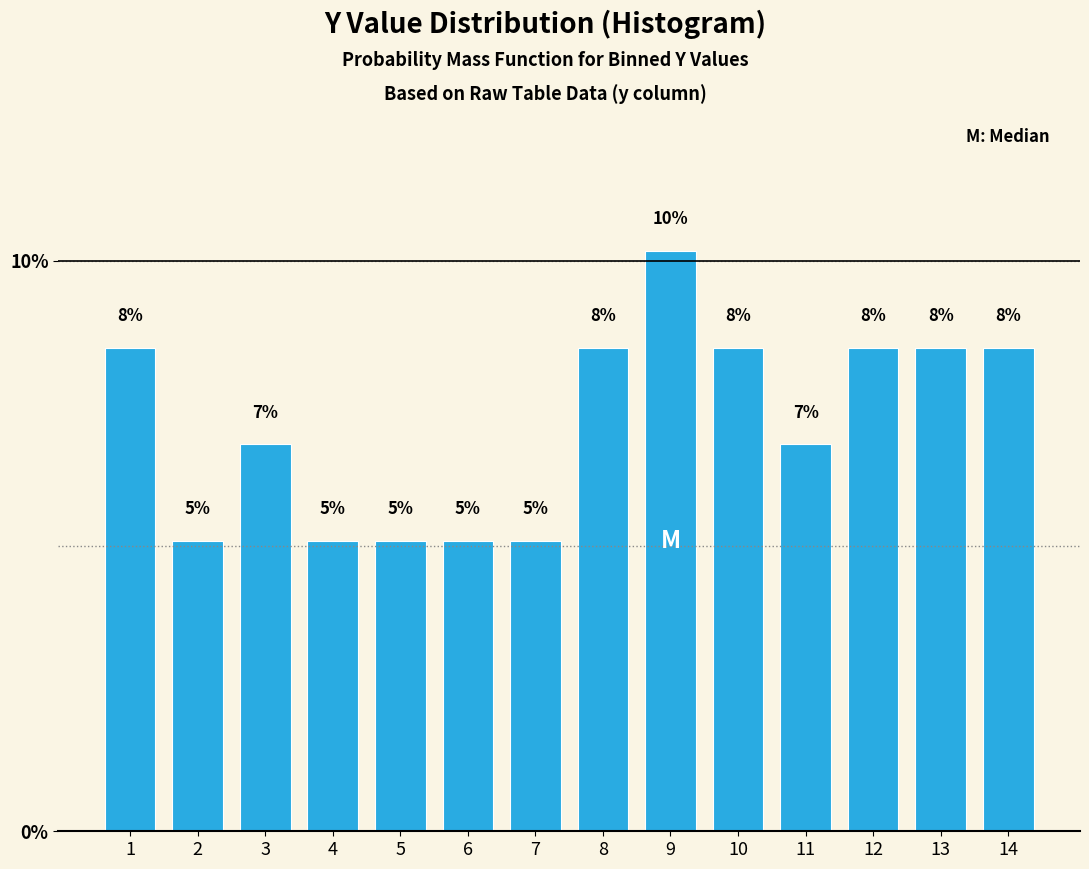

How many bars are there in total?

14